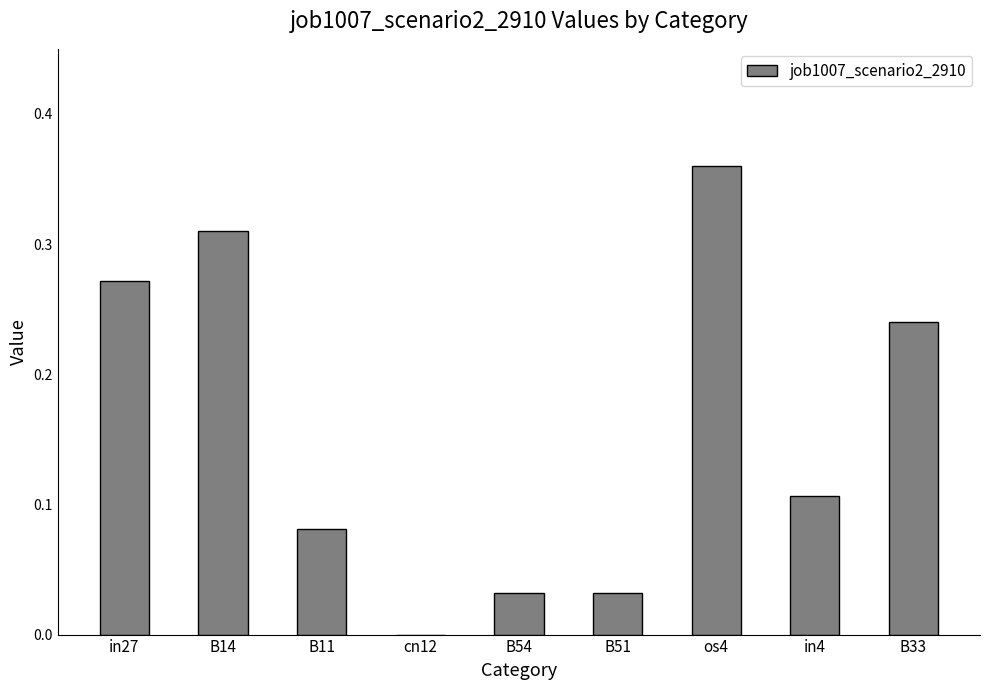

What is the change in value from cn12 to os4?

+0.4